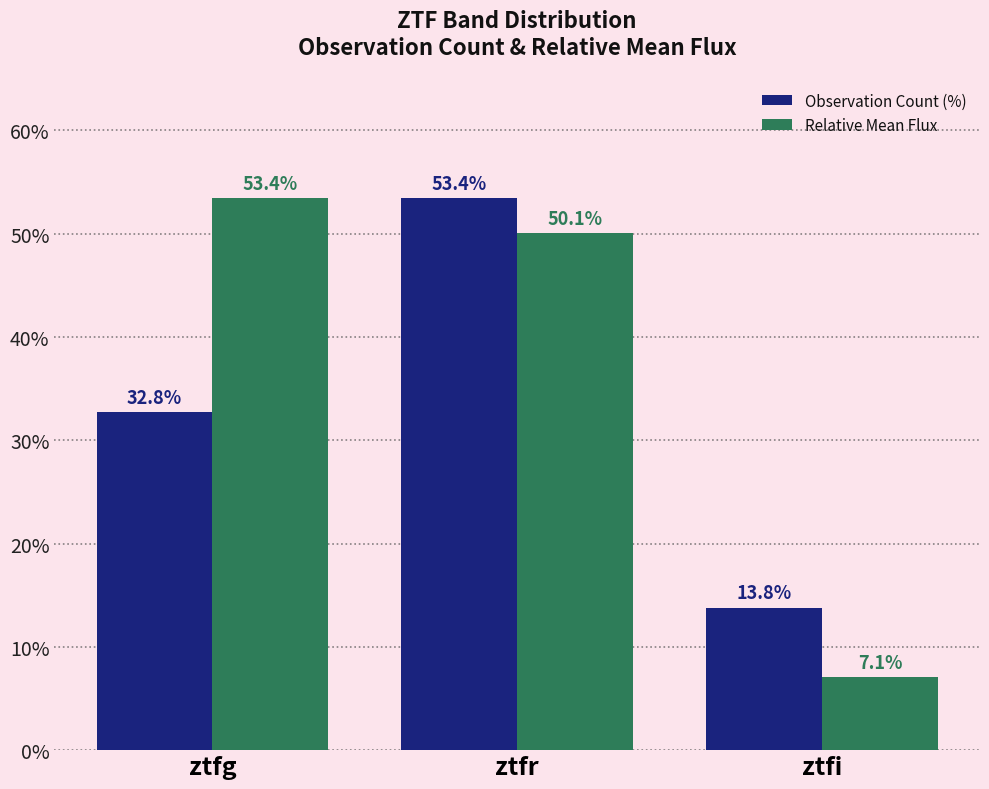

At ztfi, list the series in order from largest to smallest.

Observation Count (%), Relative Mean Flux